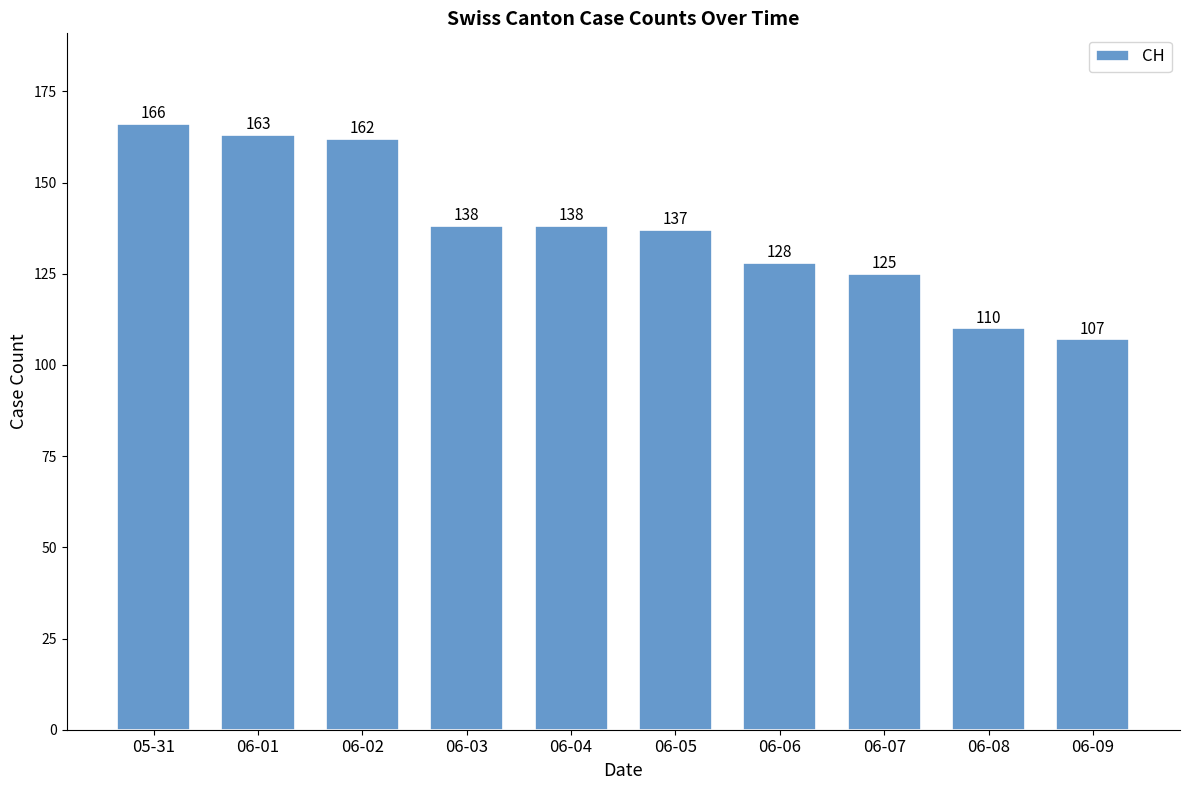

What is the value of the 4th bar from the left?

138